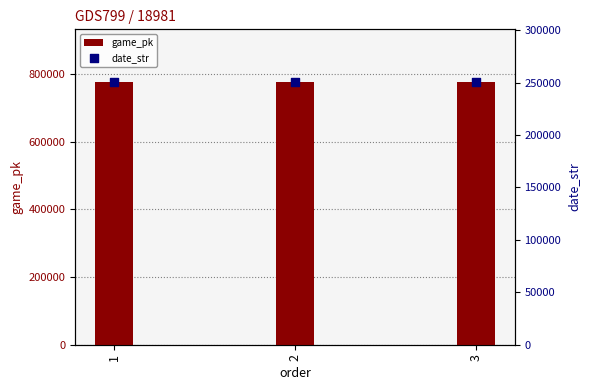

Which series contains the highest Y value?

game_pk